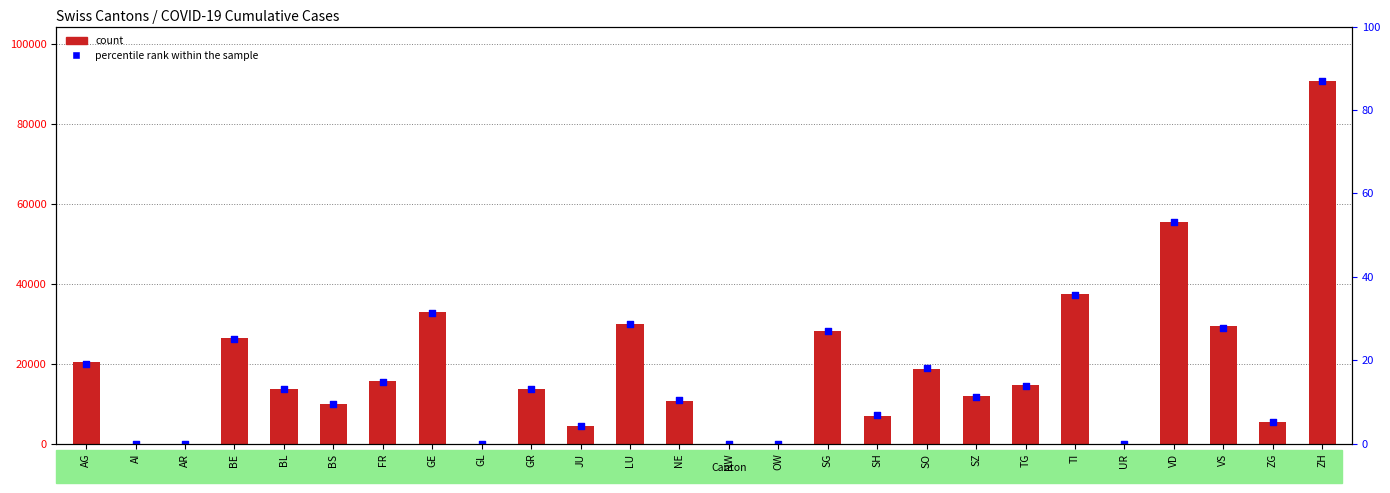

Is the value of percentile rank within the sample at SO greater than the value of count at FR?

Yes